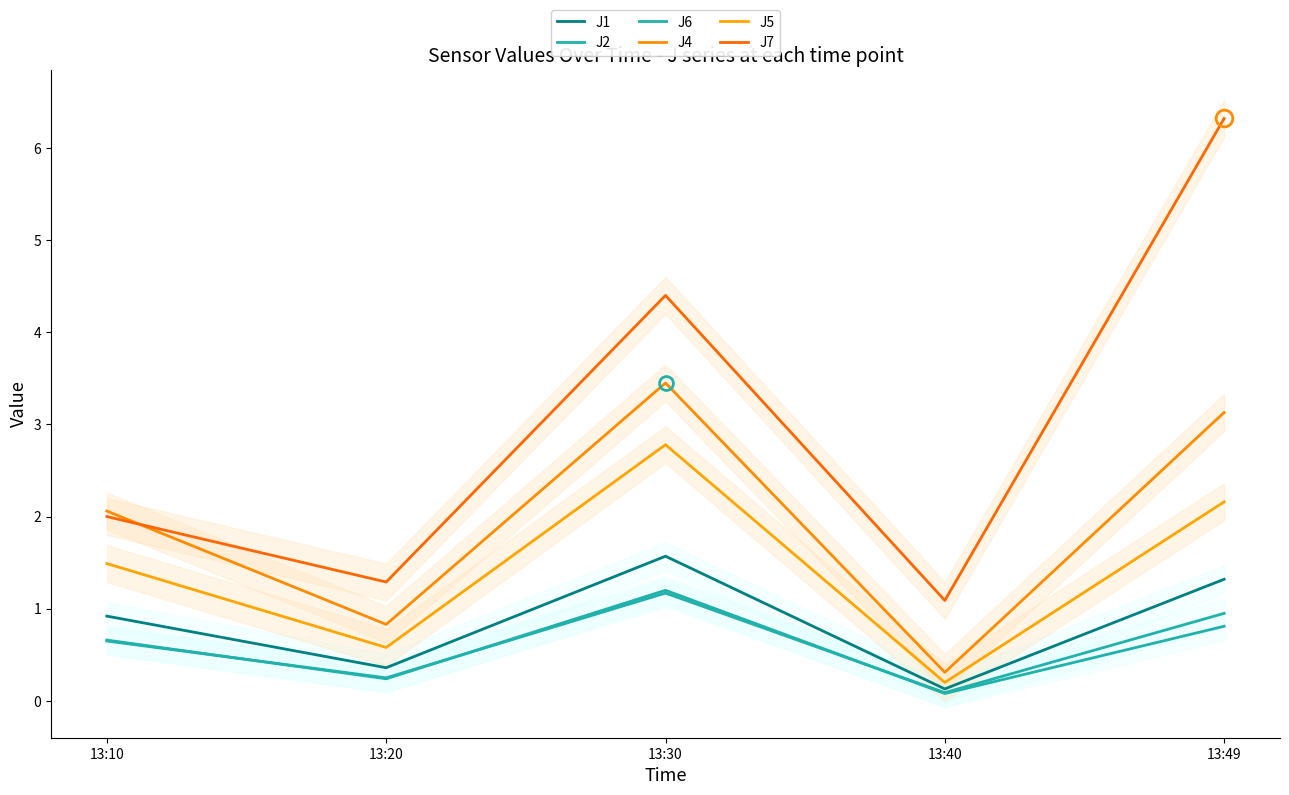

Which has a higher value, 13:49 or 13:20?

13:49